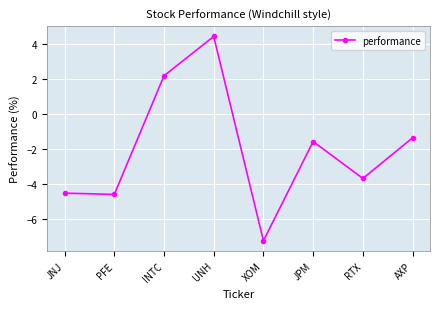

Which label corresponds to the smallest value in the chart?

XOM